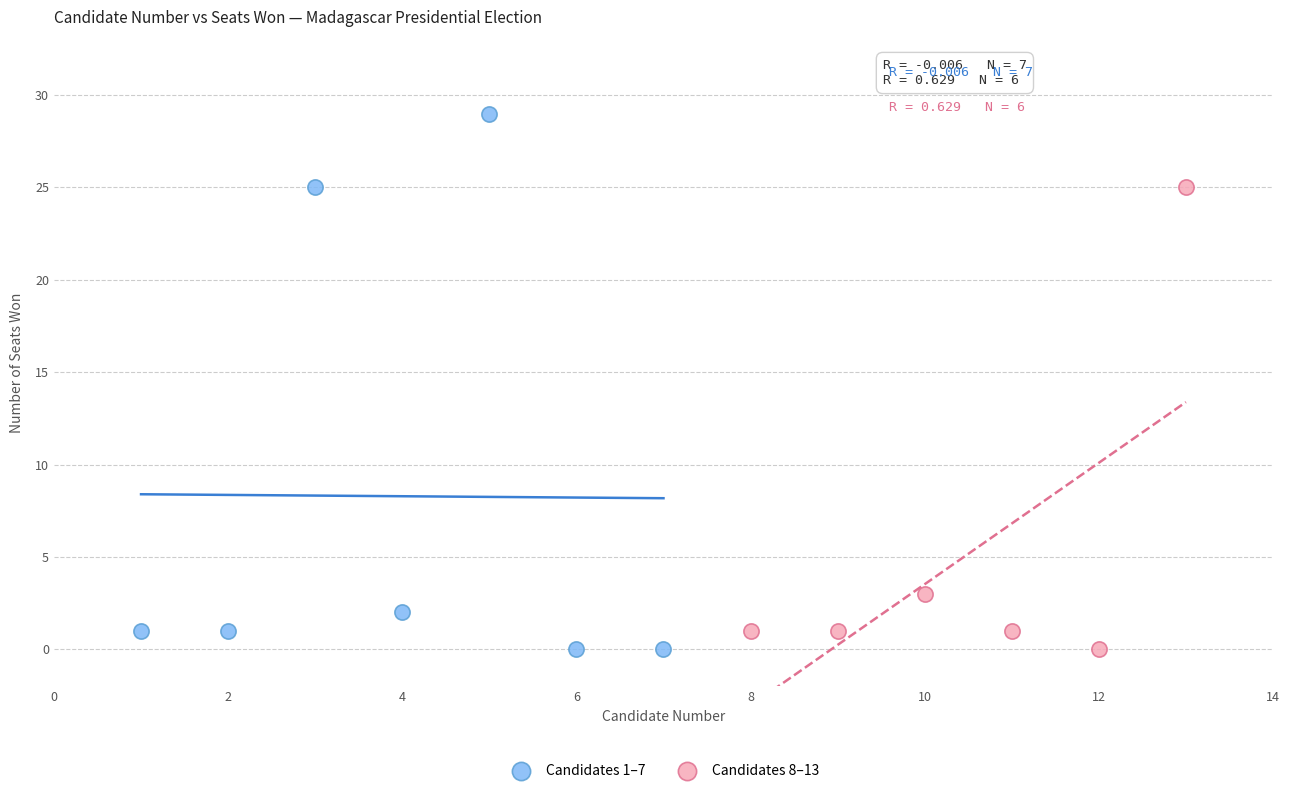

Which series has the largest Y range (max minus min)?

Candidates 1–7